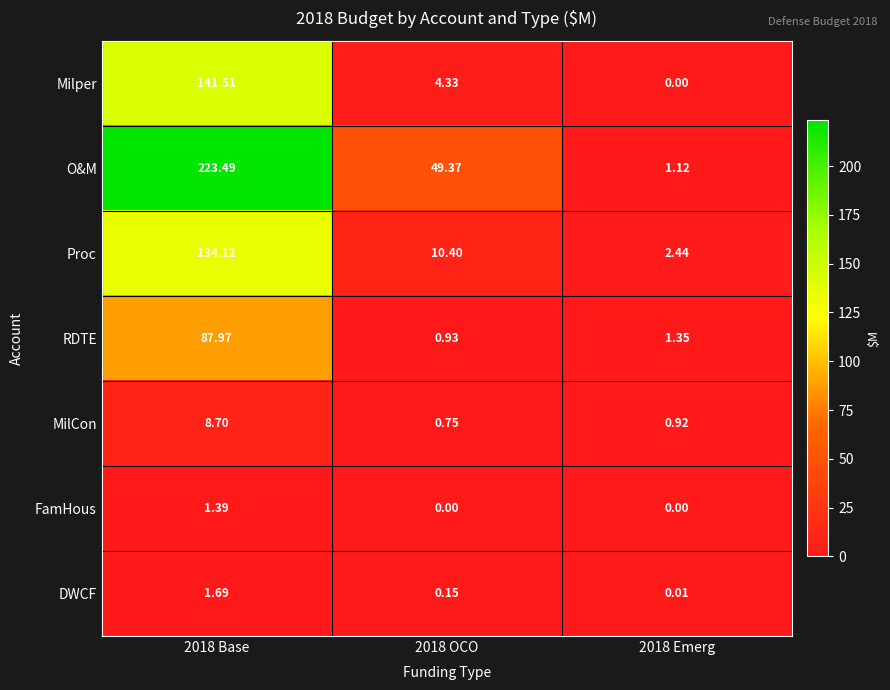

At 2018 OCO, list the series in order from smallest to largest.

FamHous, DWCF, MilCon, RDTE, Milper, Proc, O&M